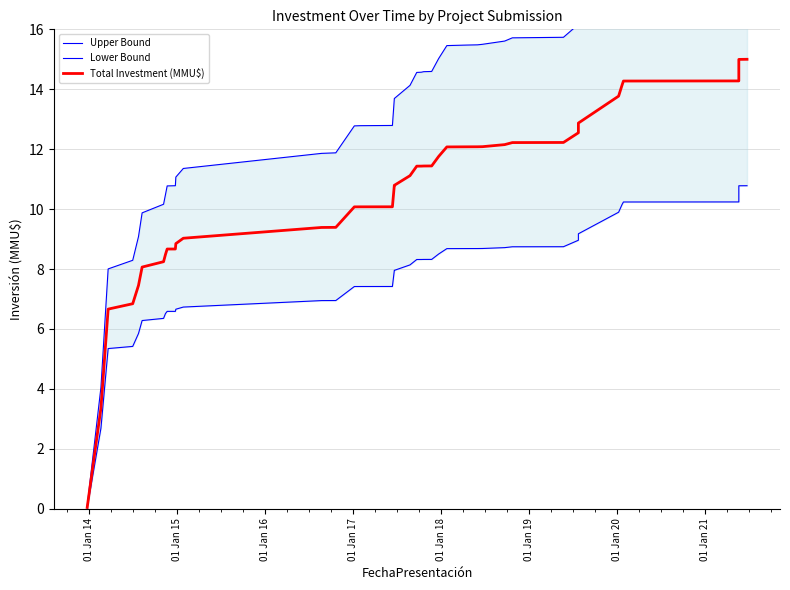

How many categories are shown in the chart?

40